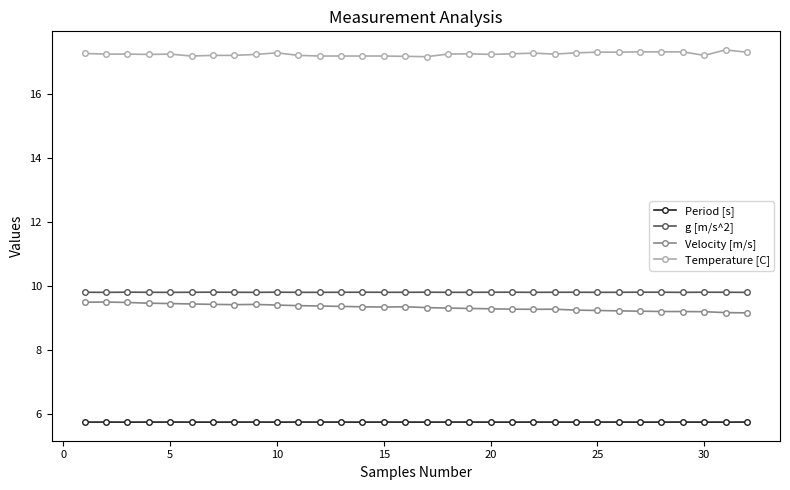

What is the value of the Velocity [m/s] point at the 24th from the left?

9.2